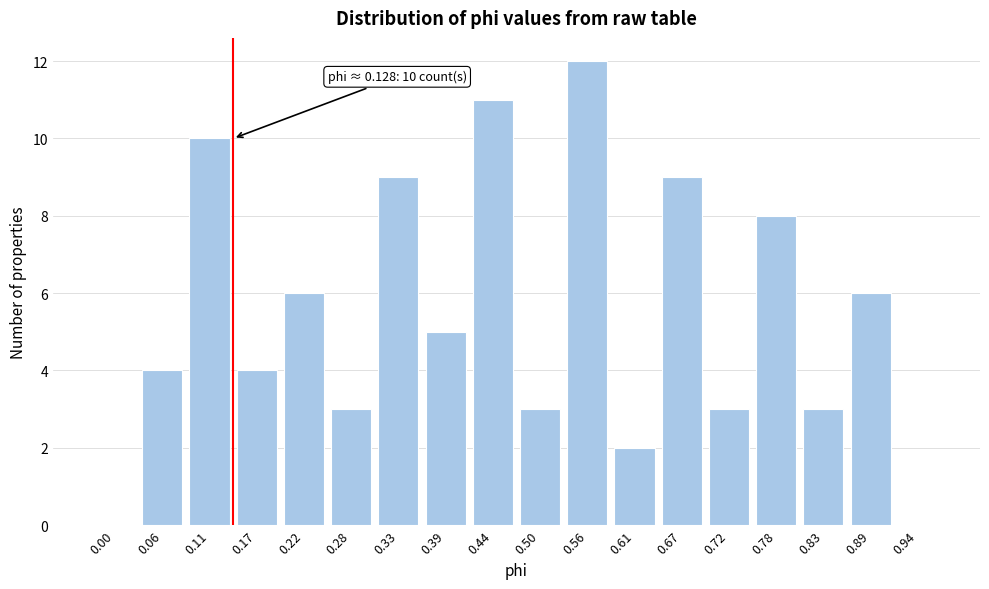

Reading right to left, transcribe all the data shown in this chart.

0.94=0	0.89=6	0.83=3	0.78=8	0.72=3	0.67=9	0.61=2	0.56=12	0.50=3	0.44=11	0.39=5	0.33=9	0.28=3	0.22=6	0.17=4	0.11=10	0.06=4	0.00=0